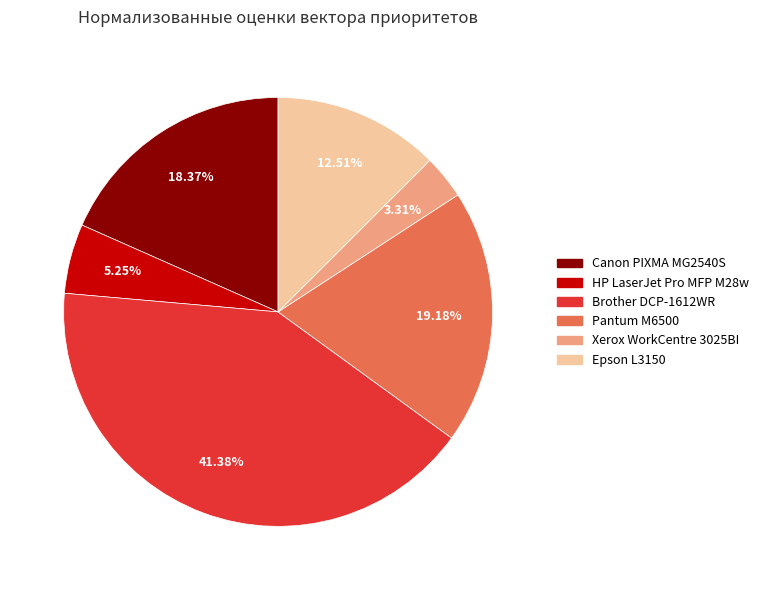

Between Brother DCP-1612WR and Canon PIXMA MG2540S, which is larger?

Brother DCP-1612WR